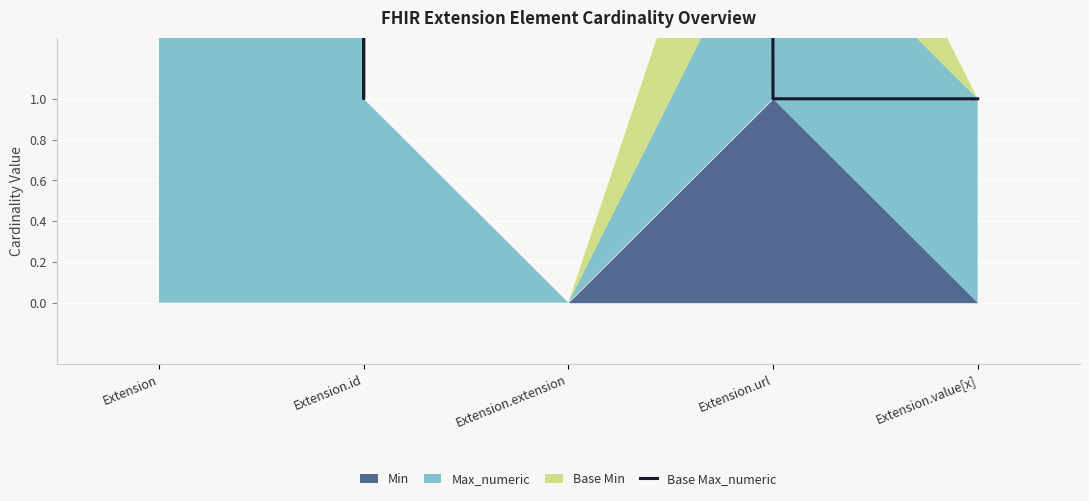

Approximately how many times larger is the value at Extension.value[x] compared to Extension.id?

1.0